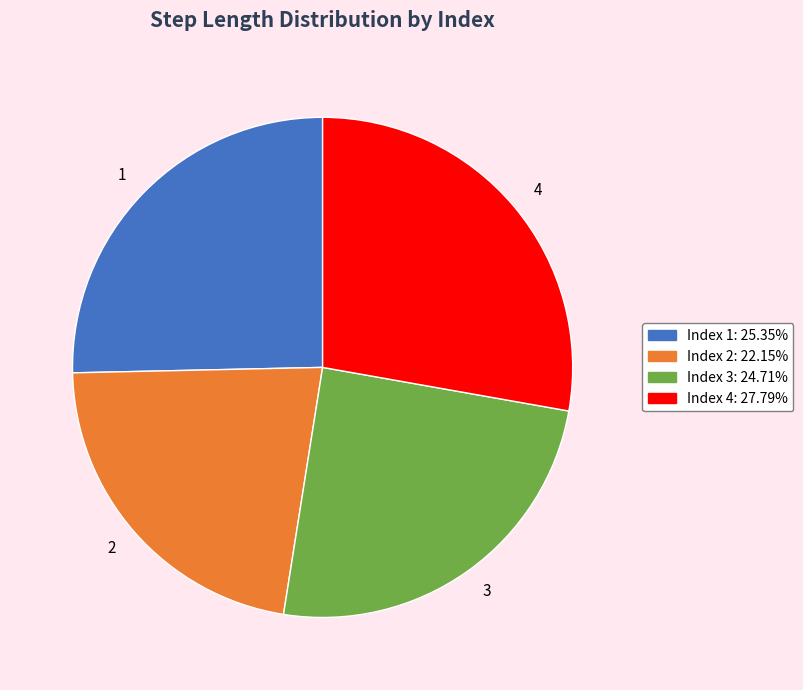

What is the largest slice in the pie chart?

4